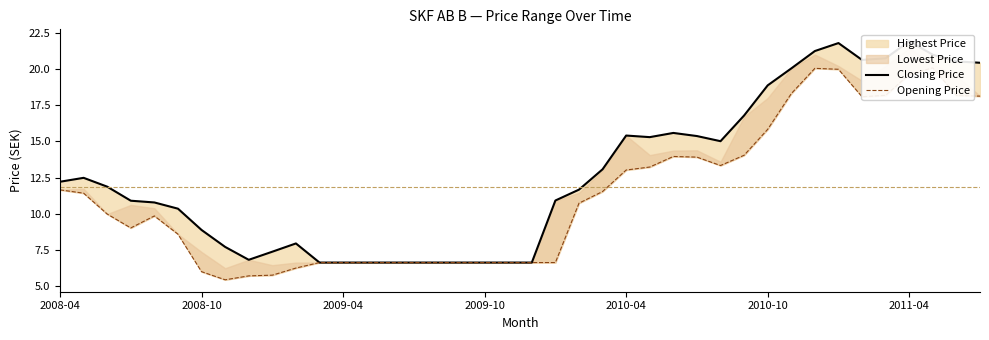

Which has a higher value, 27 or 16?

27